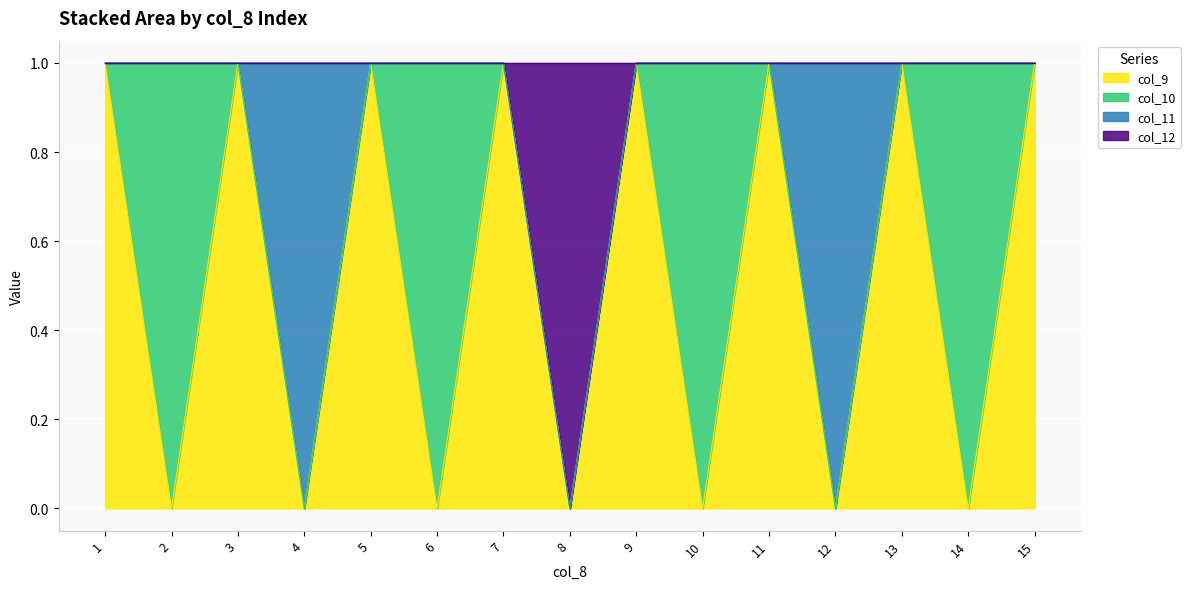

Is it true that col_9 equals 2 at 11?

False